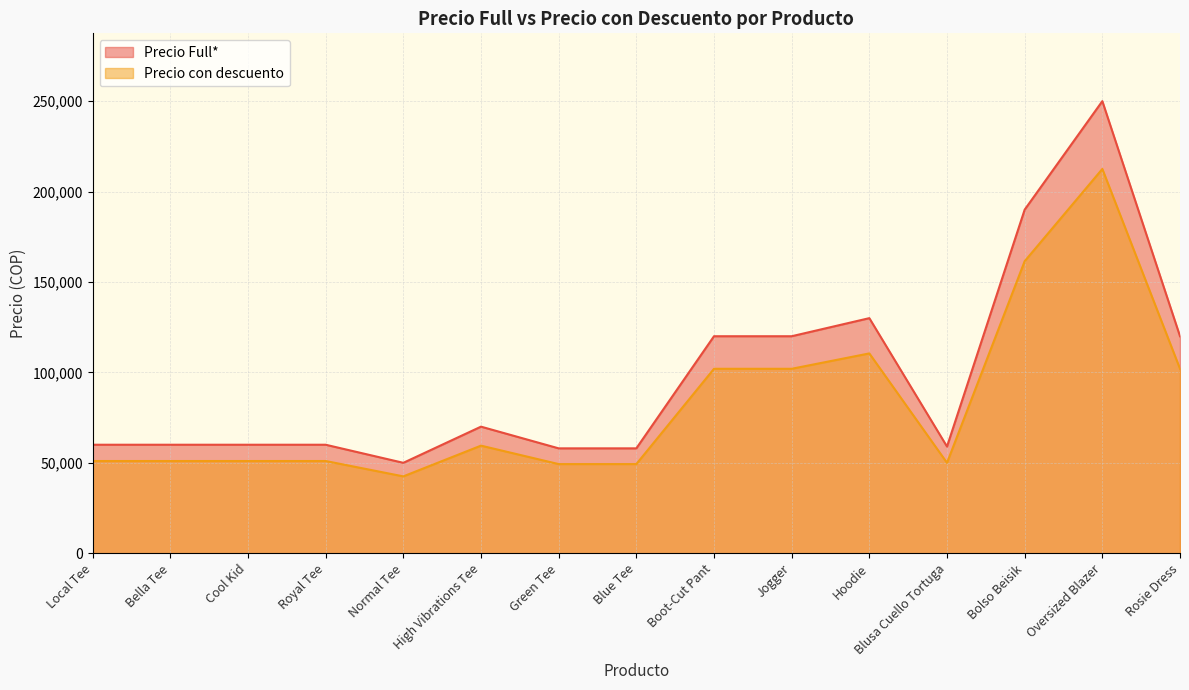

At which label does Precio con descuento first exceed 51000?

High Vibrations Tee